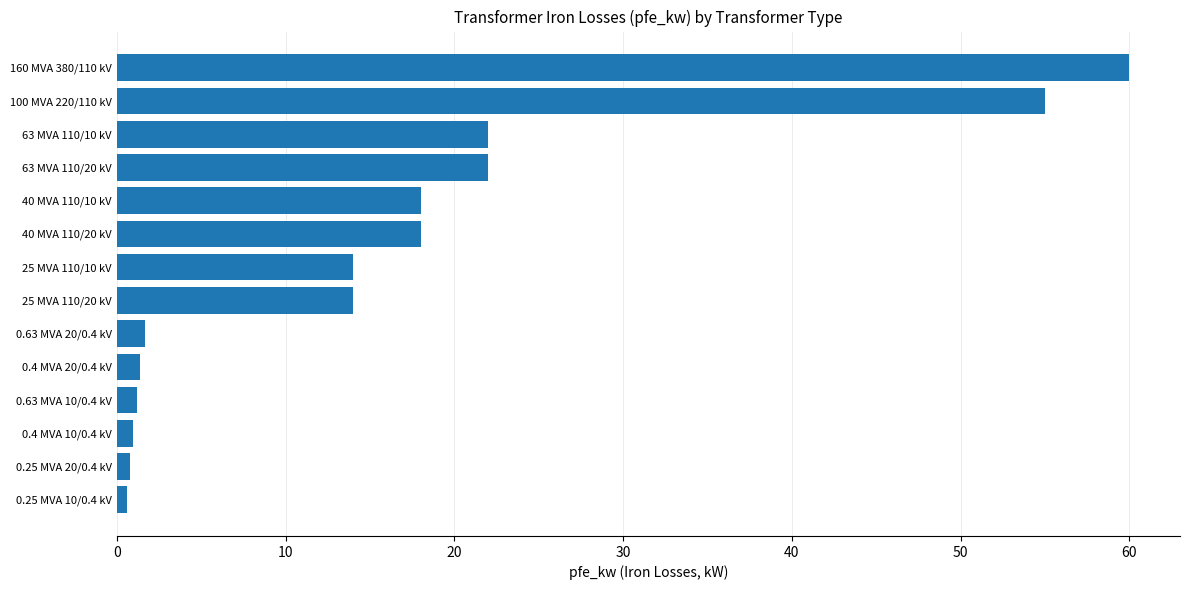

Between 63 MVA 110/10 kV and 100 MVA 220/110 kV, which is larger?

100 MVA 220/110 kV